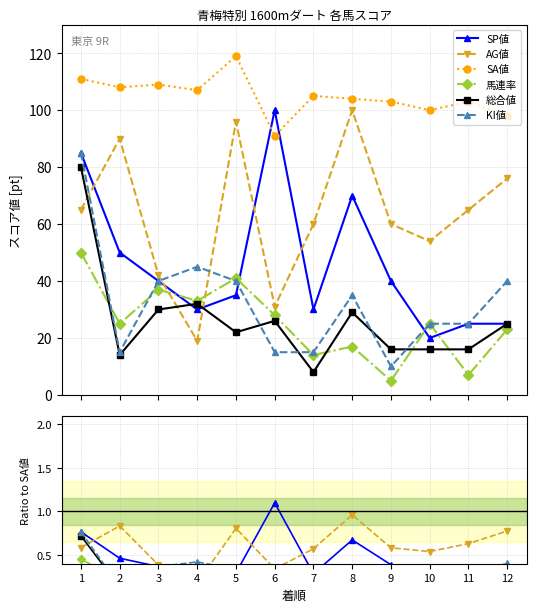

At how many categories does at least one series exceed 36?

12